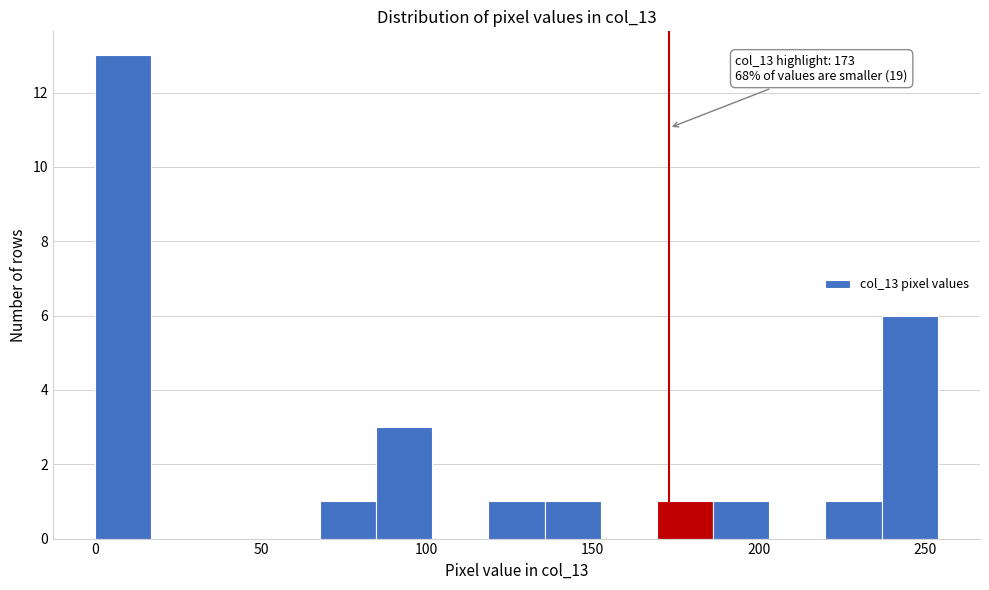

Read against the x-axis, roughly where is the centre of the tallest bar?

10